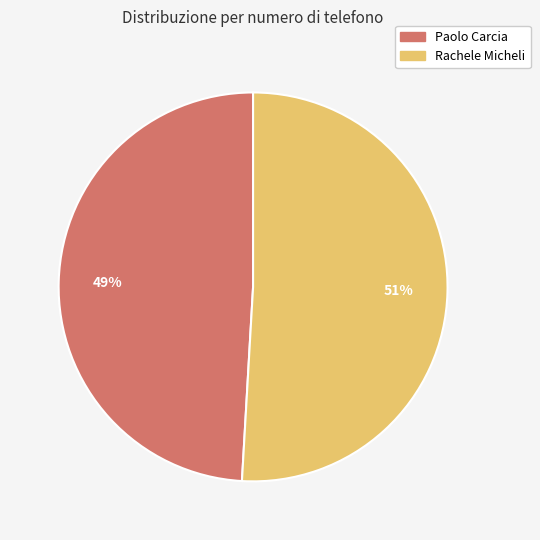

How many slices are in this pie chart?

2